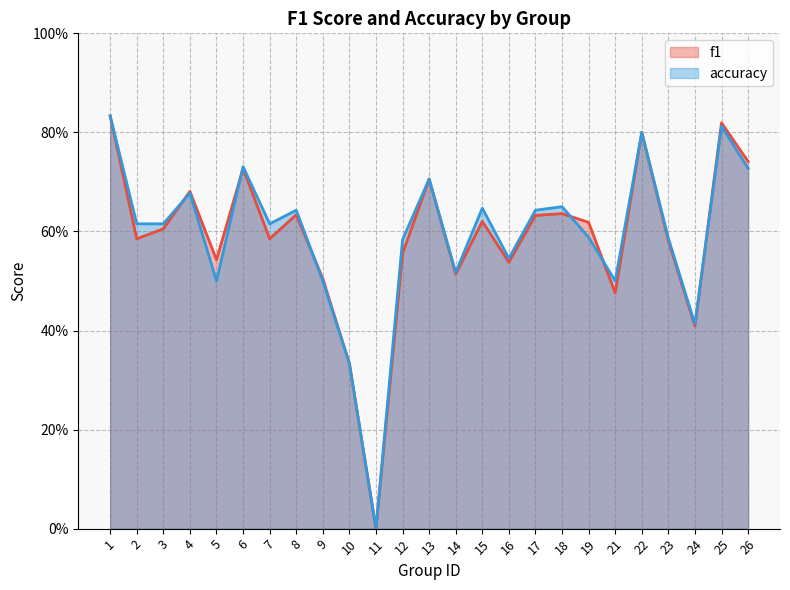

Which series changed the most between 13 and 18?

f1